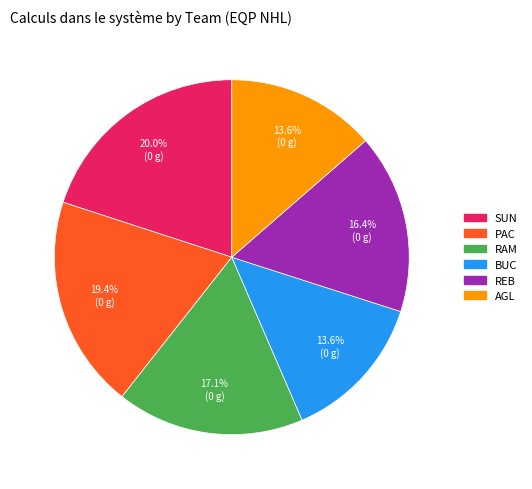

What is the largest slice in the pie chart?

SUN